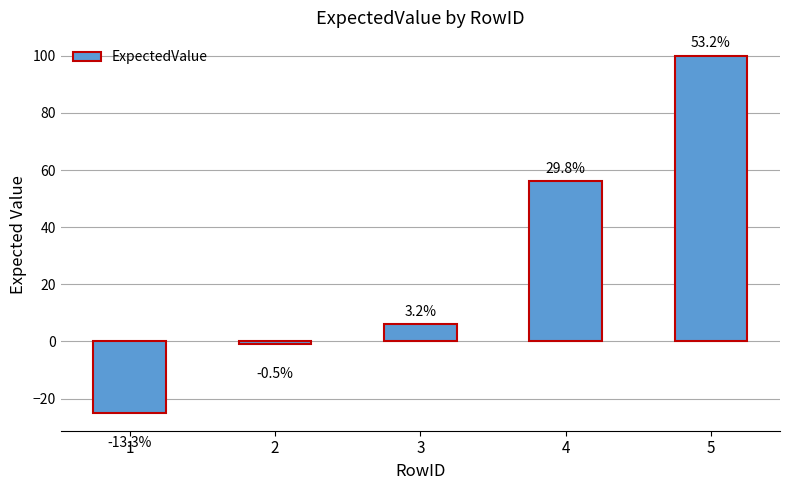

Reading left to right, extract all data points from this chart.

1=-25	2=-1	3=6	4=56	5=100